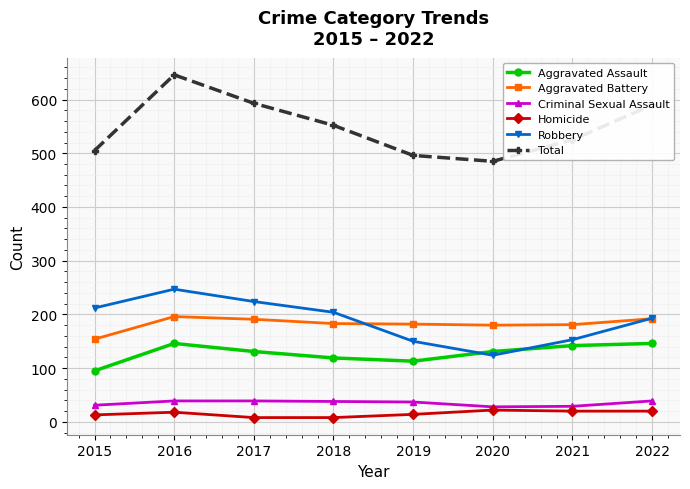

What is the difference between the maximum and minimum values in the Total series?

161